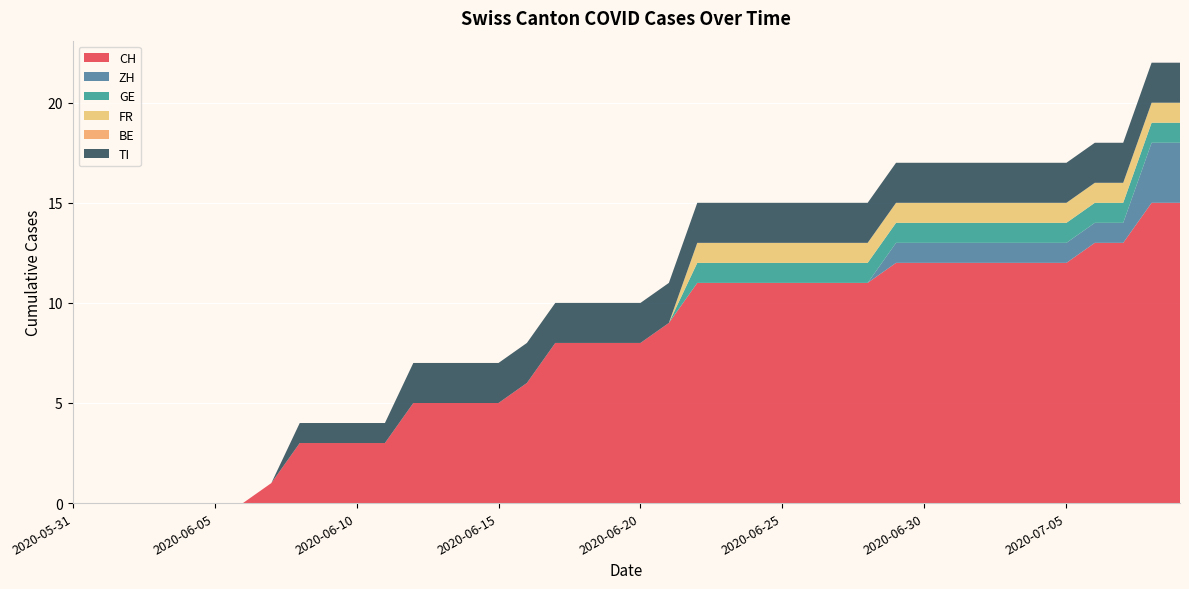

Reading left to right, list all the values displayed in this chart.

CH: 0	0	0	0	0	0	0	1	3	3	3	3	5	5	5	5	6	8	8	8	8	9	11	11	11	11	11	11	11	12	12	12	12	12	12	12	13	13	15	15
ZH: 0	0	0	0	0	0	0	0	0	0	0	0	0	0	0	0	0	0	0	0	0	0	0	0	0	0	0	0	0	1	1	1	1	1	1	1	1	1	3	3
GE: 0	0	0	0	0	0	0	0	0	0	0	0	0	0	0	0	0	0	0	0	0	0	1	1	1	1	1	1	1	1	1	1	1	1	1	1	1	1	1	1
FR: 0	0	0	0	0	0	0	0	0	0	0	0	0	0	0	0	0	0	0	0	0	0	1	1	1	1	1	1	1	1	1	1	1	1	1	1	1	1	1	1
BE: 0	0	0	0	0	0	0	0	0	0	0	0	0	0	0	0	0	0	0	0	0	0	0	0	0	0	0	0	0	0	0	0	0	0	0	0	0	0	0	0
TI: 0	0	0	0	0	0	0	0	1	1	1	1	2	2	2	2	2	2	2	2	2	2	2	2	2	2	2	2	2	2	2	2	2	2	2	2	2	2	2	2